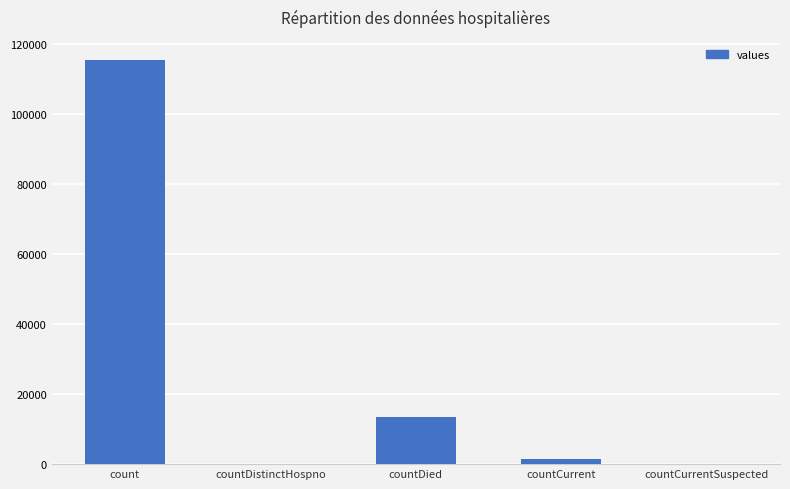

What is the sum of the values at count and countDistinctHospno?

115379